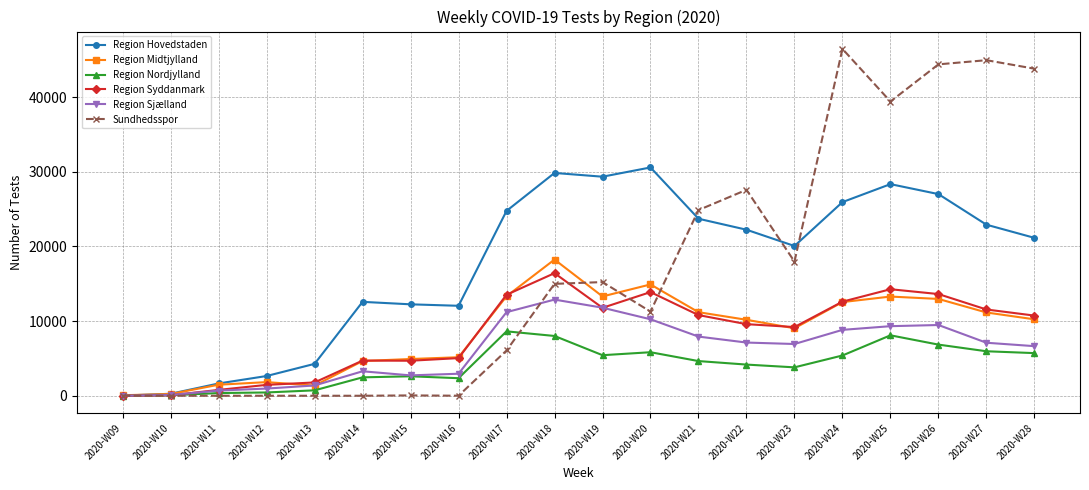

At which label does Region Sjælland reach its peak?

2020-W18